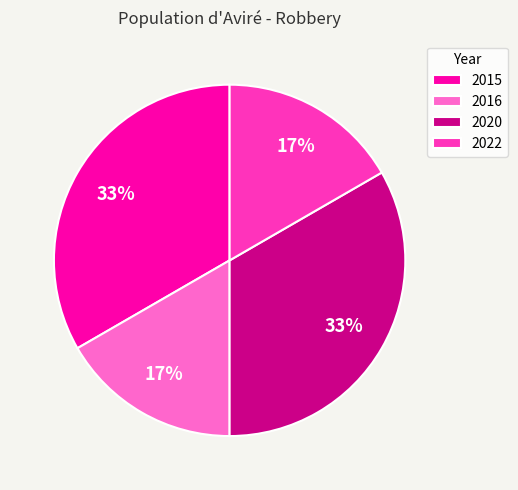

How many segments does this pie chart have?

4